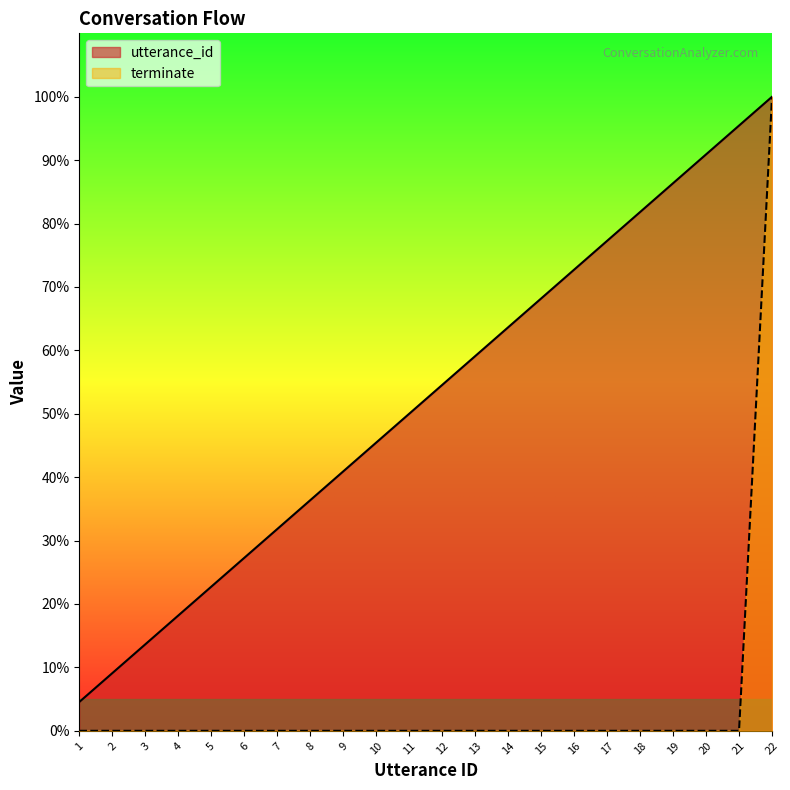

Between 5 and 16, which is larger?

16